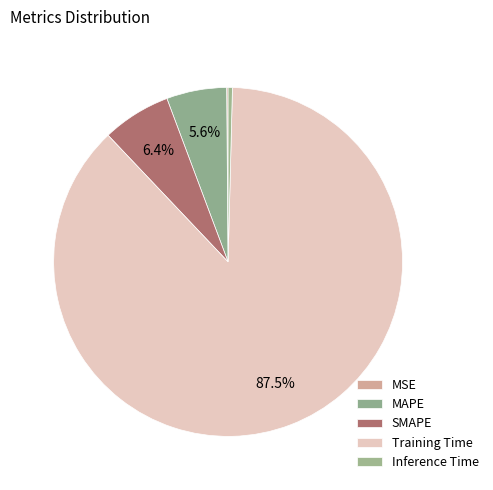

What is the smallest slice in the pie chart?

MSE